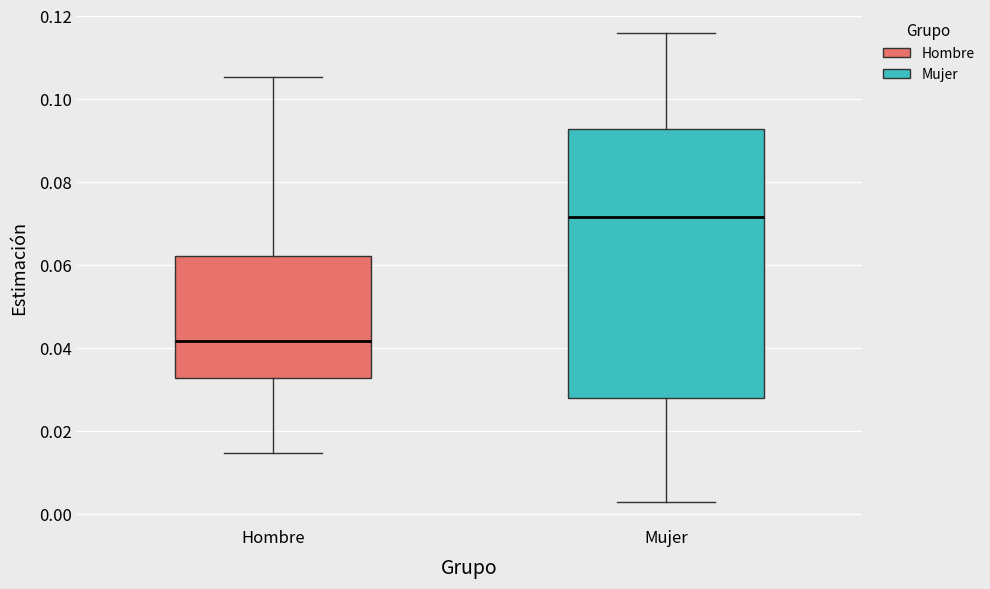

Where does the lower whisker of the box for Hombre end on the y-axis? The values are not printed on the chart, so give them approximately, as read against the axis.

0.014